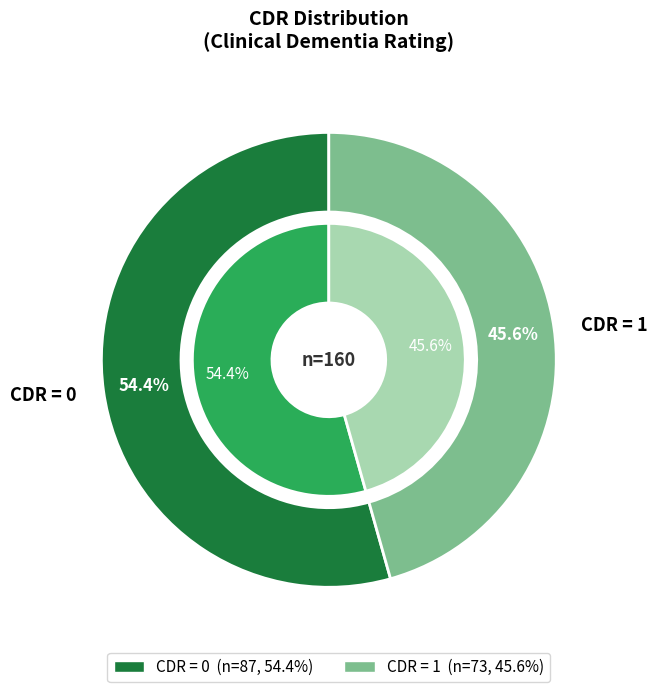

True or false: CDR=1 accounts for 46% of the total.

True